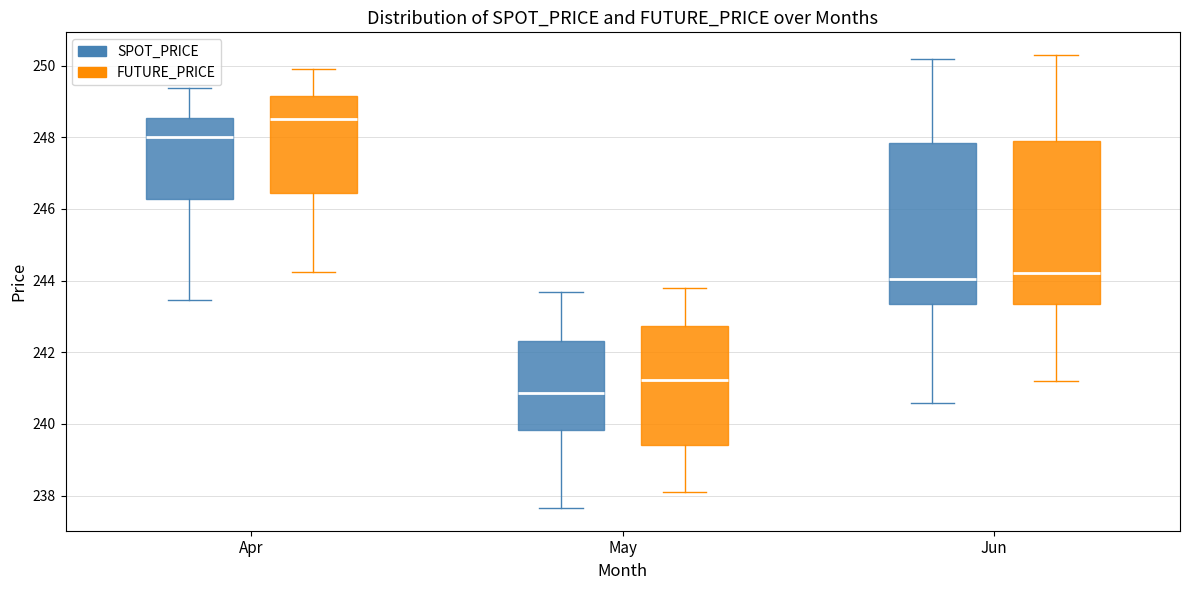

Where is the upper edge of the box for Jun (FUTURE_PRICE) on the y-axis? The values are not printed on the chart, so give them approximately, as read against the axis.

248.0